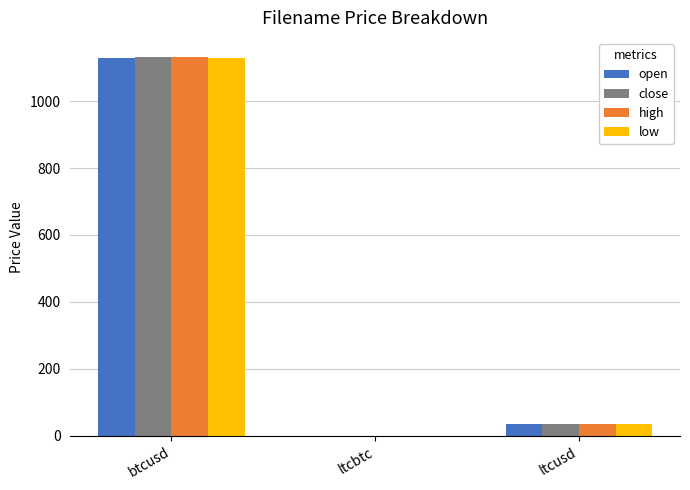

How many distinct data groups are displayed?

4